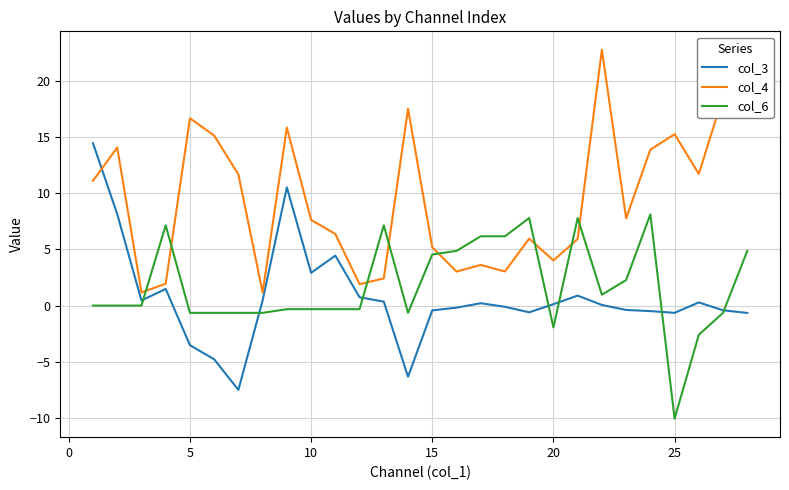

What is the difference between the maximum and minimum values in the col_3 series?

22.0